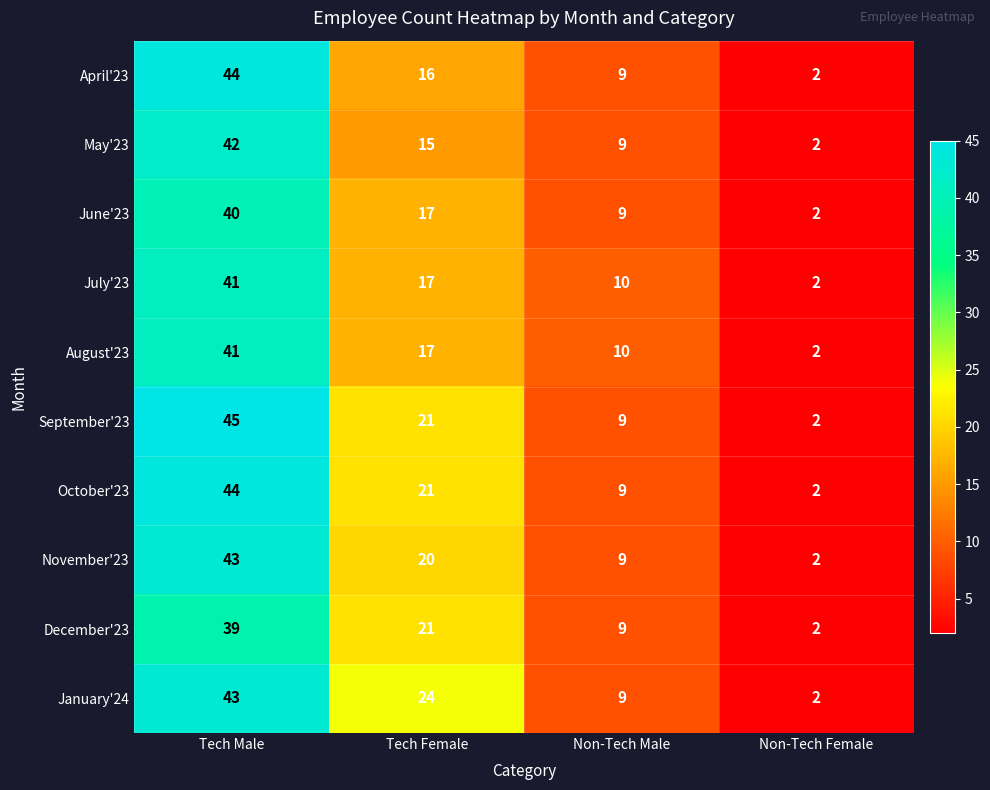

At which label is October'23 closest to 23?

Tech Female